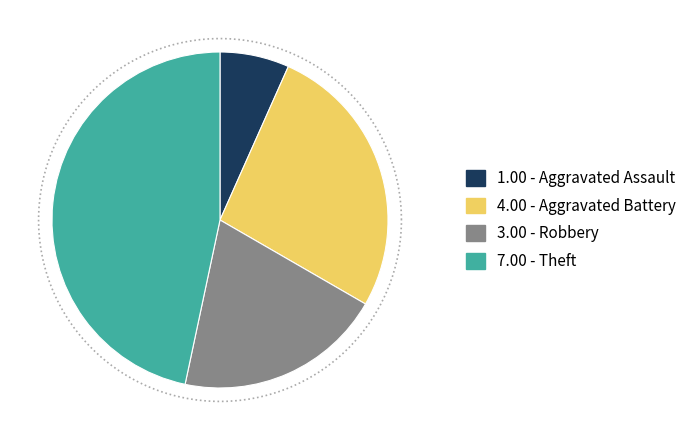

What percentage is the Theft slice, to the nearest percent?

47%